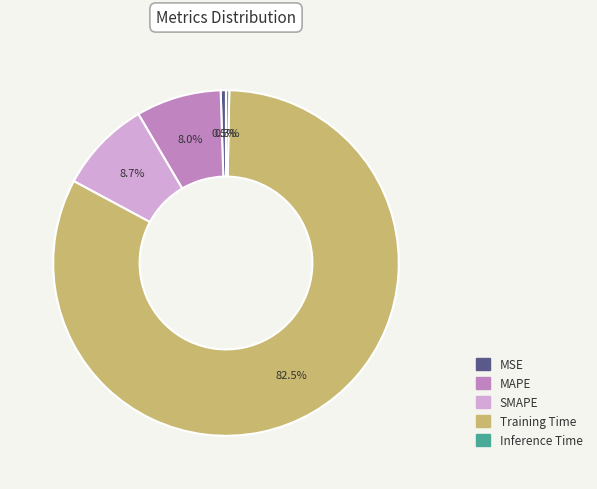

True or false: SMAPE accounts for 9% of the total.

True